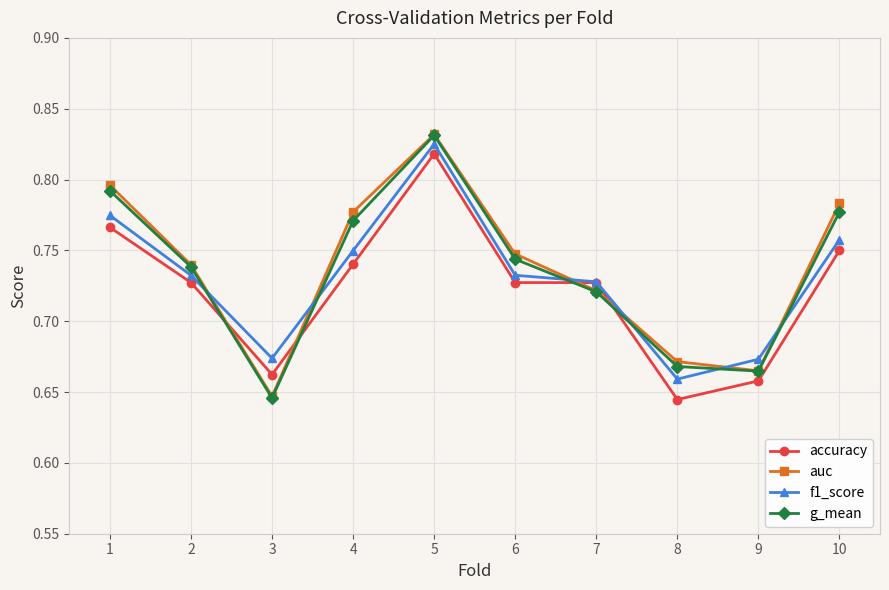

What is the sum of the auc values at 7 and 1?

1.5